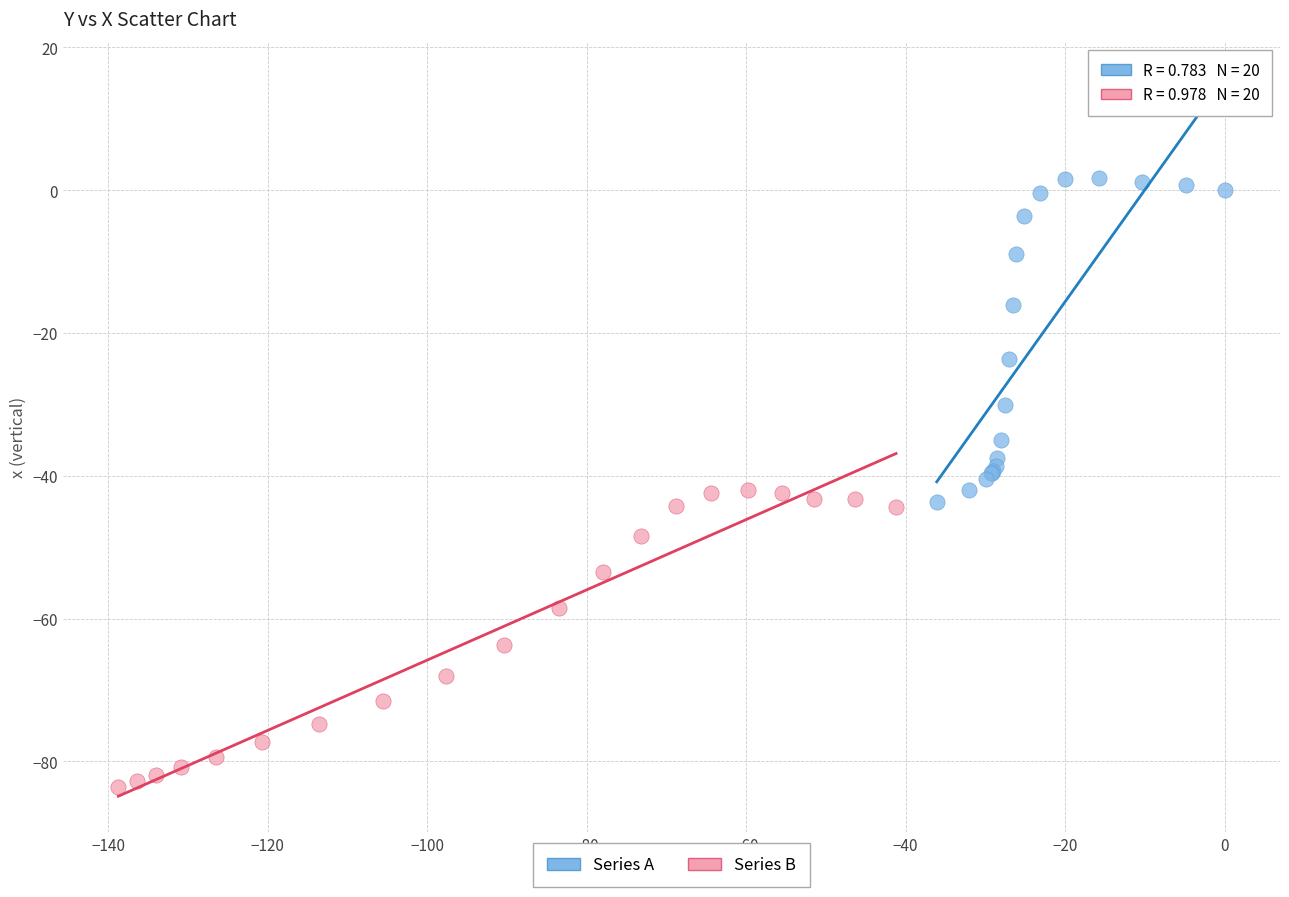

Which series has the widest spread of Y values?

Series A